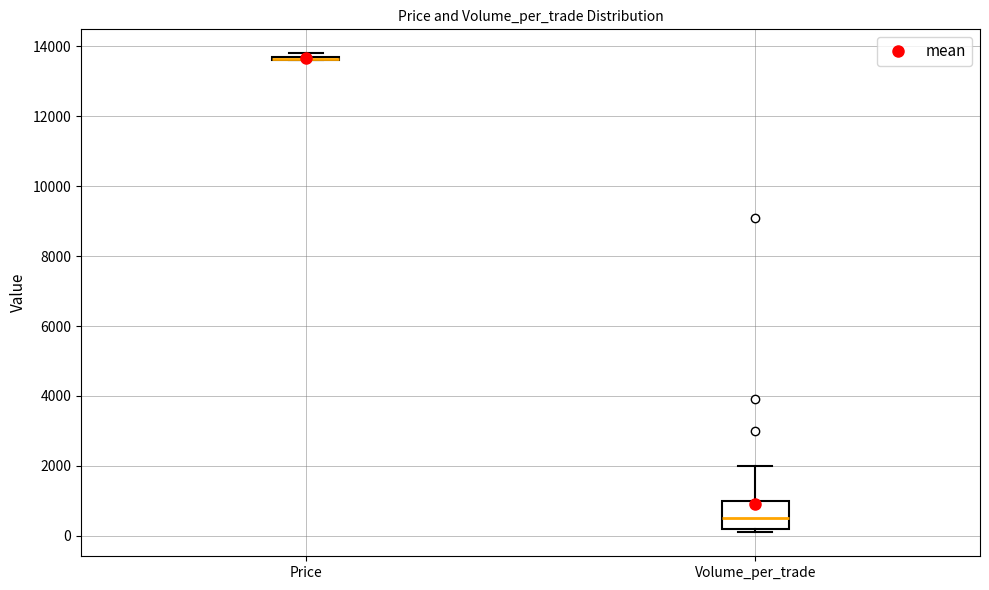

Where is the lower edge of the box for Price on the y-axis? The values are not printed on the chart, so give them approximately, as read against the axis.

13600